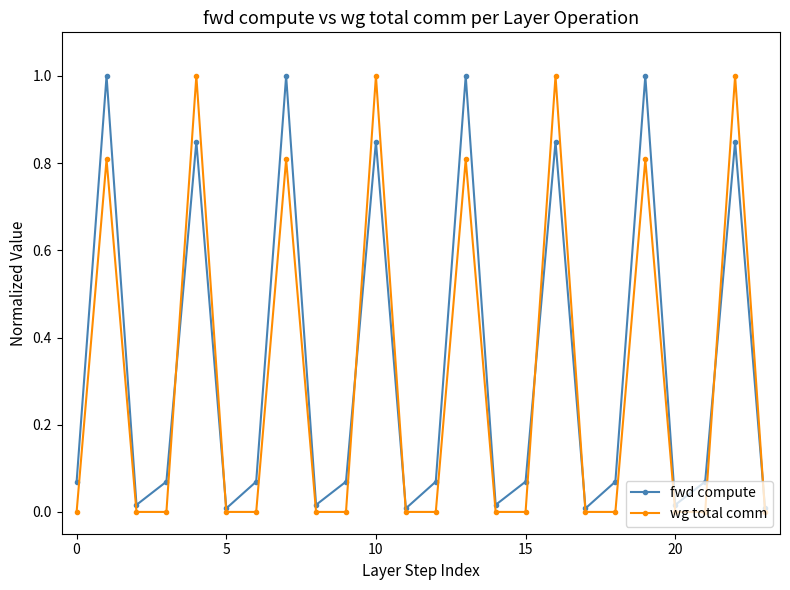

True or false: fwd compute and wg total comm intersect in this chart.

True